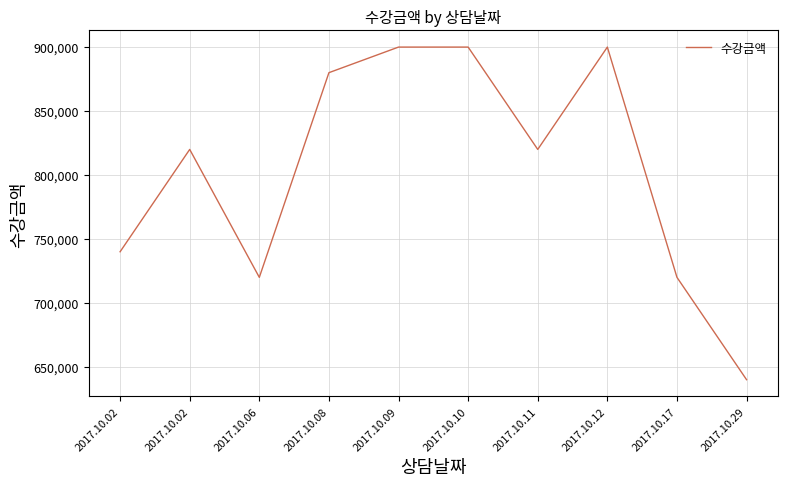

How many lines are shown in the chart?

1